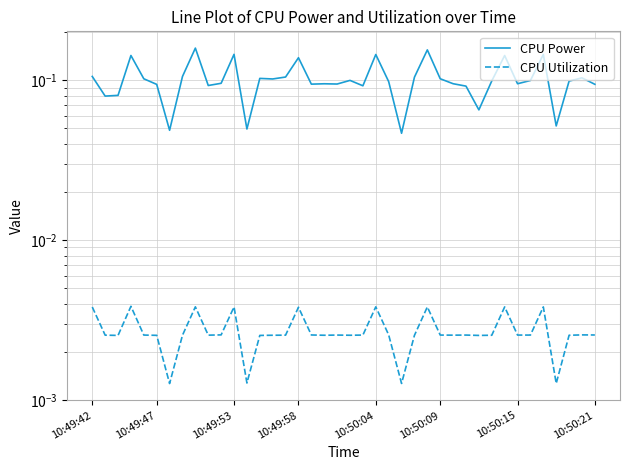

True or false: CPU Utilization has a value of 0.0 at 31.

True